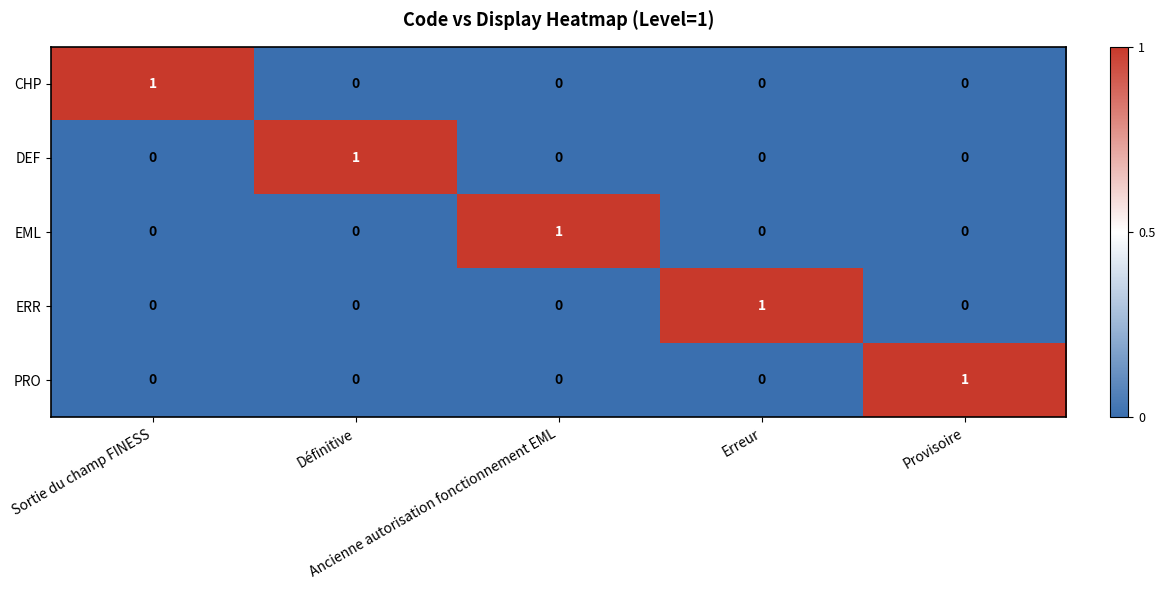

What is the total value across all series at Définitive?

1